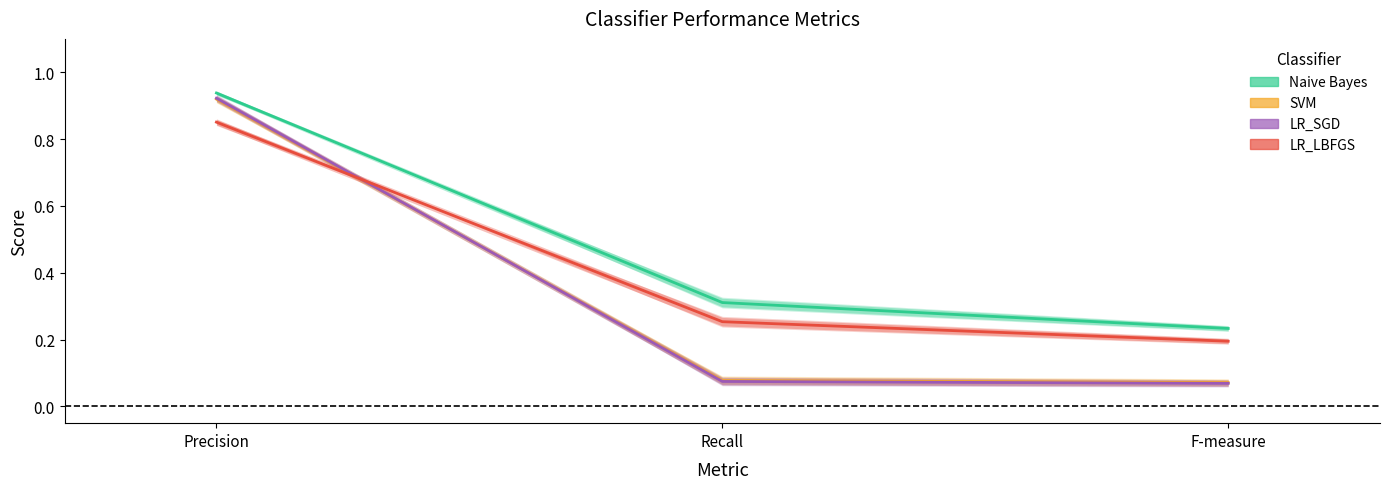

Which has a higher value, Recall or F-measure?

Recall